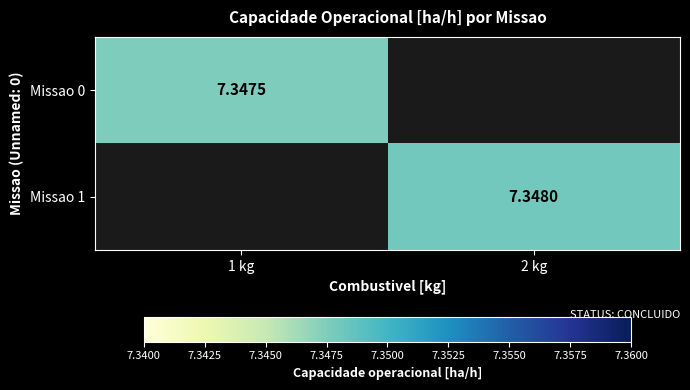

The value of Missao 1 at 2 kg is 7.3. True or false?

True